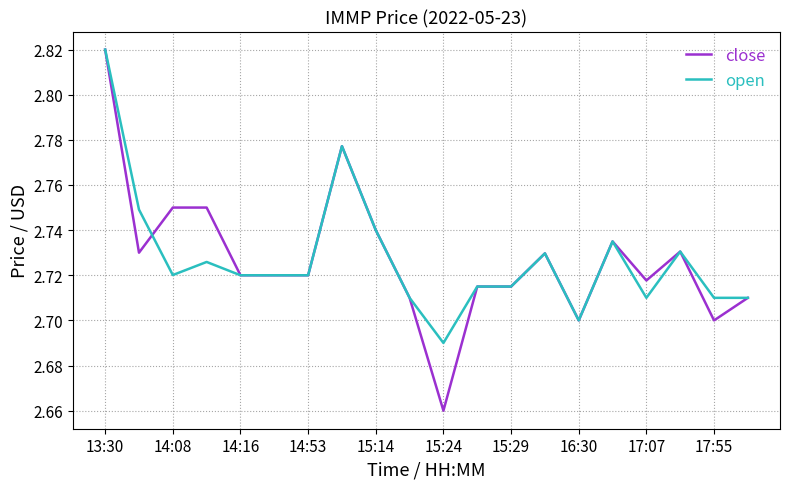

Which series has the largest range (max minus min)?

close